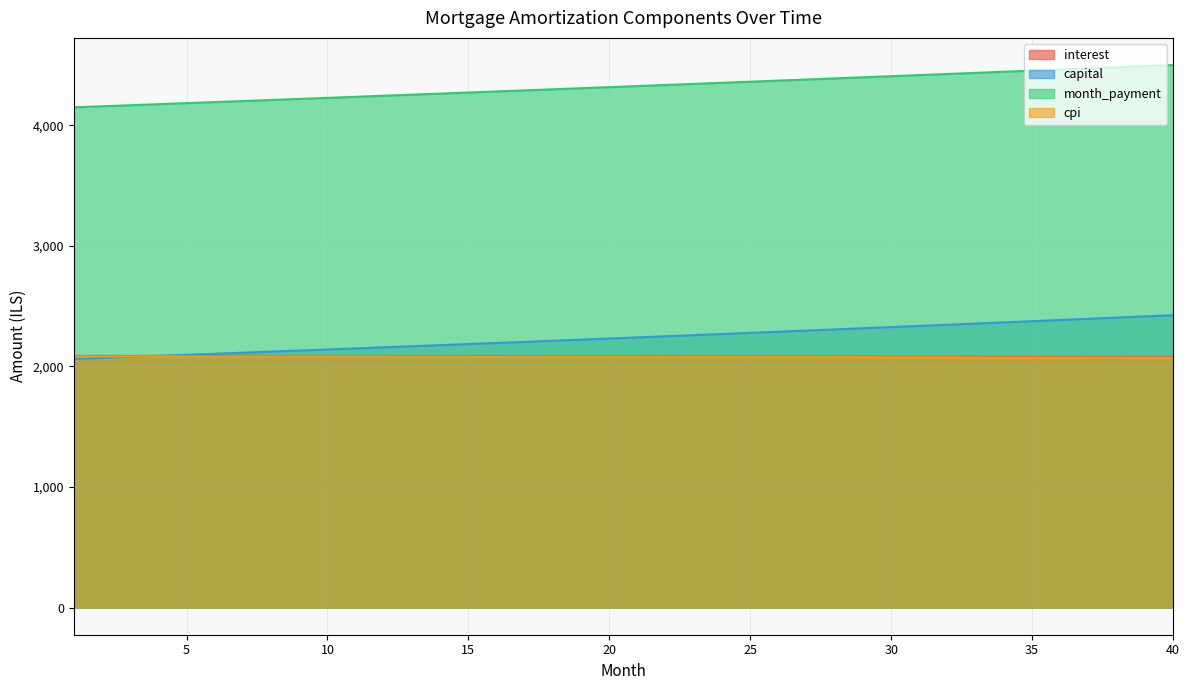

At which label does capital first exceed 2241?

21